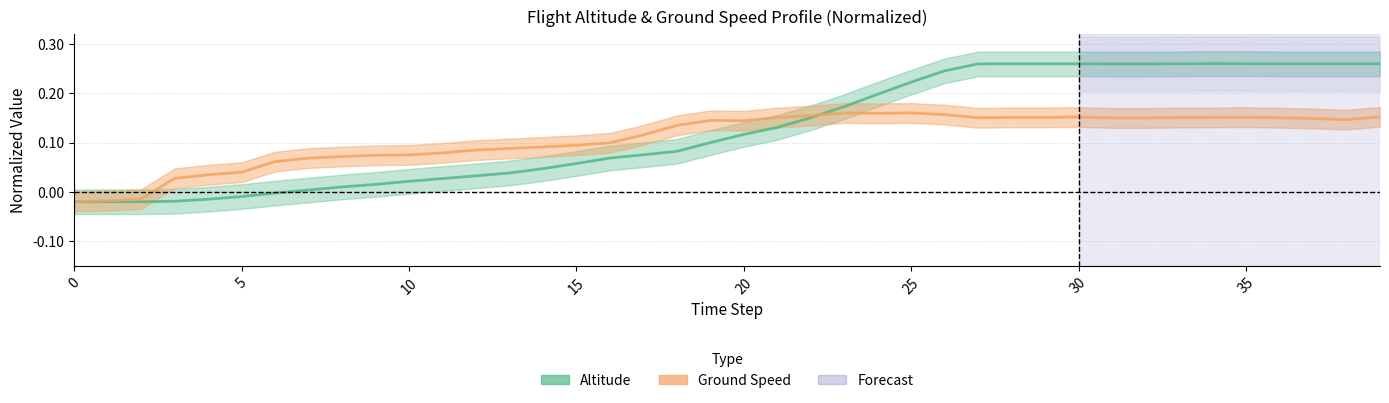

Is it true that altitude equals 0.0 at 15?

False